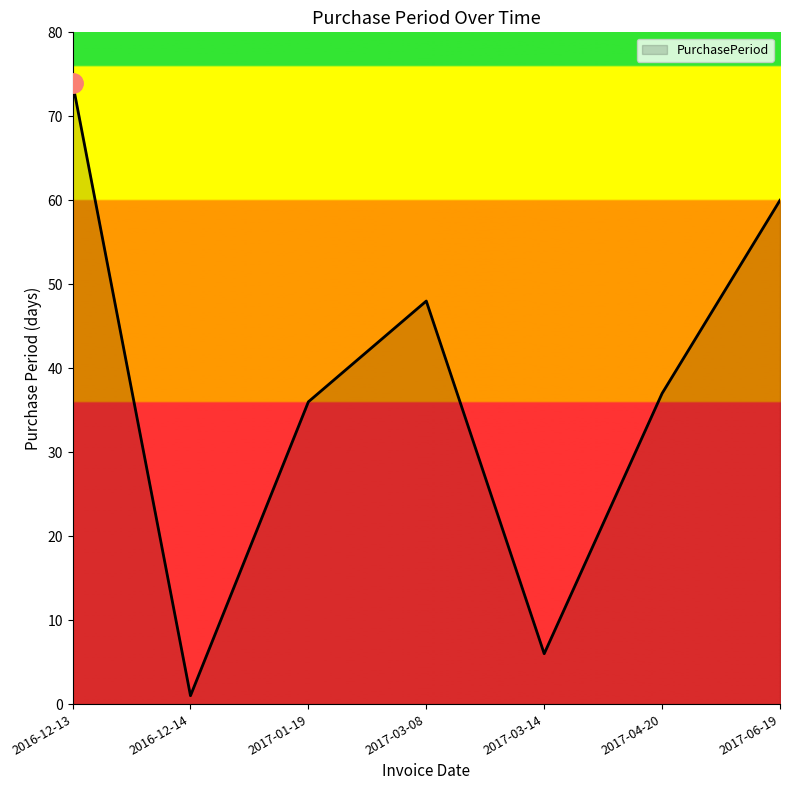

What position from the left is 2017-03-14?

5